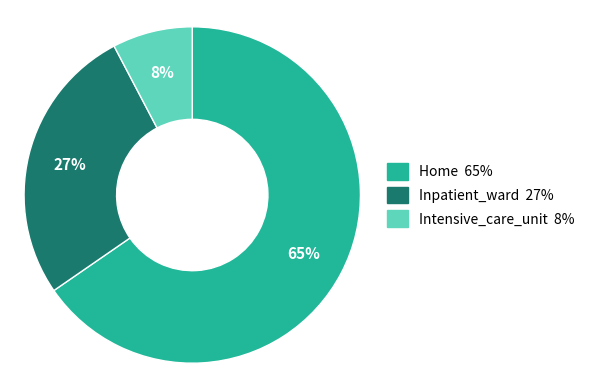

Does any single category account for the majority?

Yes